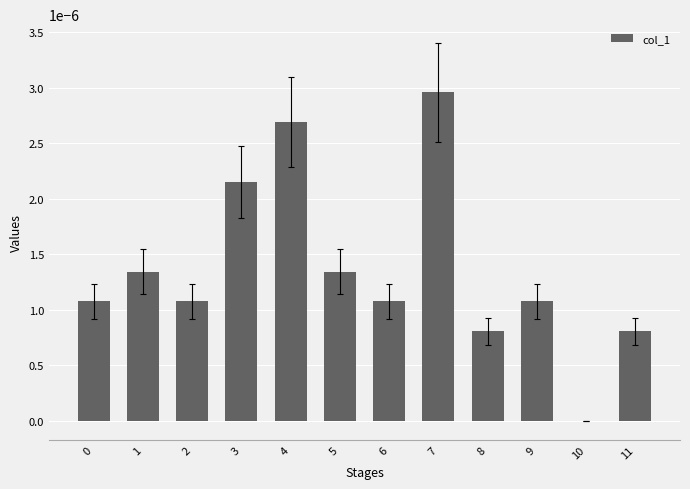

The chart shows a value of 0.0 at 8. True or false?

True